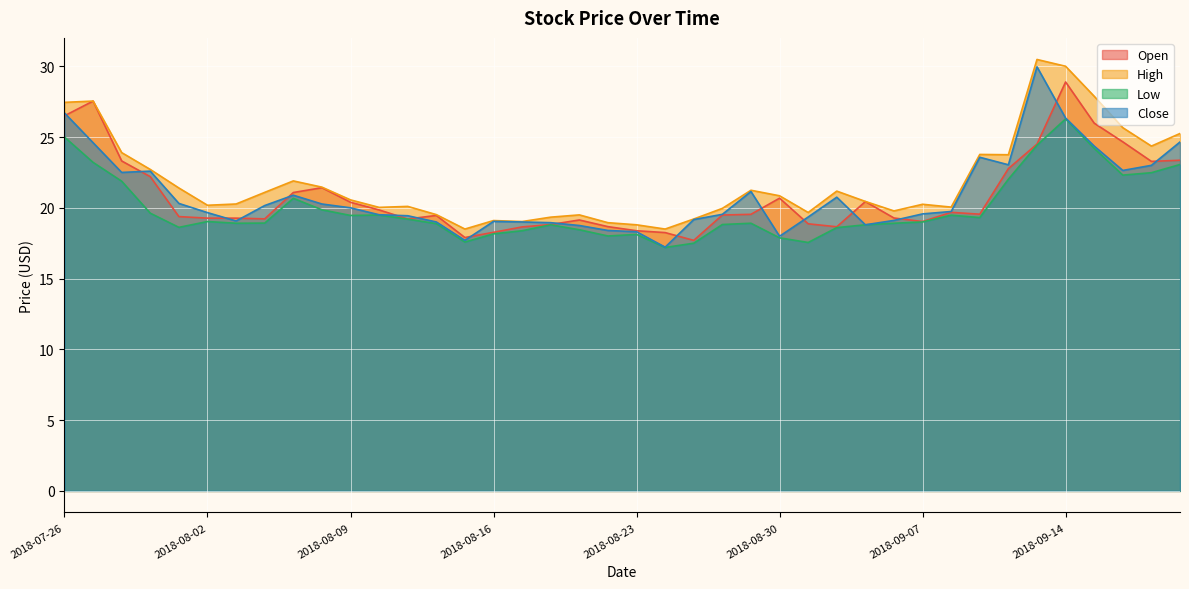

What is the sum of the Close values at 2018-08-16 and 2018-08-15?

36.7